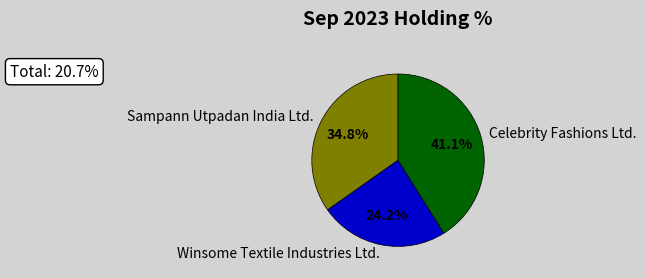

To the nearest percent, what is the average slice percentage?

33%